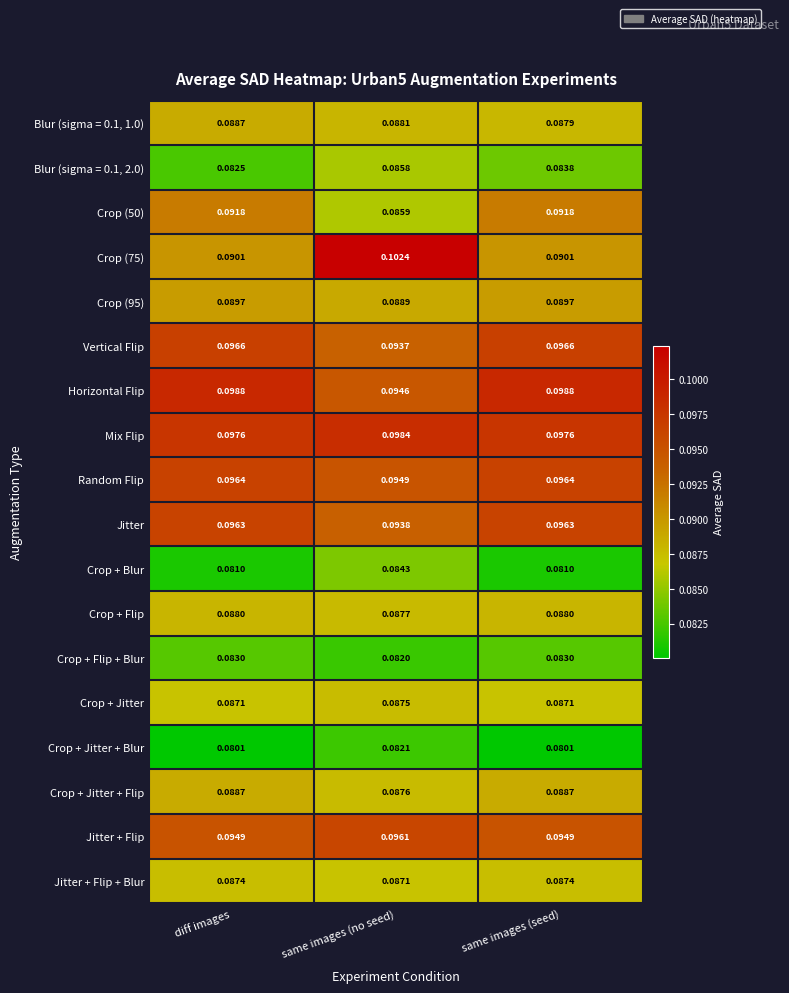

At which category is the sum across all series the highest?

same images (no seed)